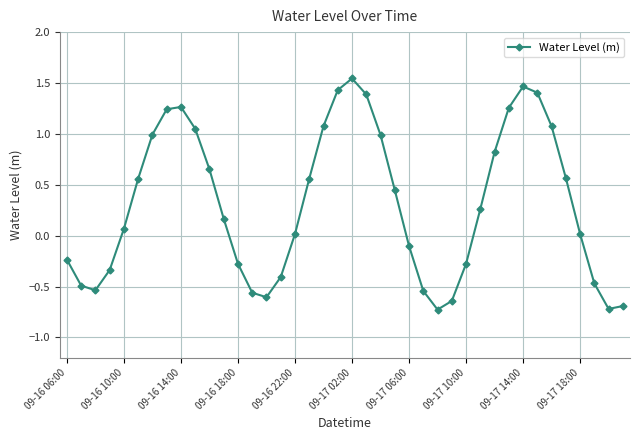

Does the chart display data point markers on the line(s)?

Yes